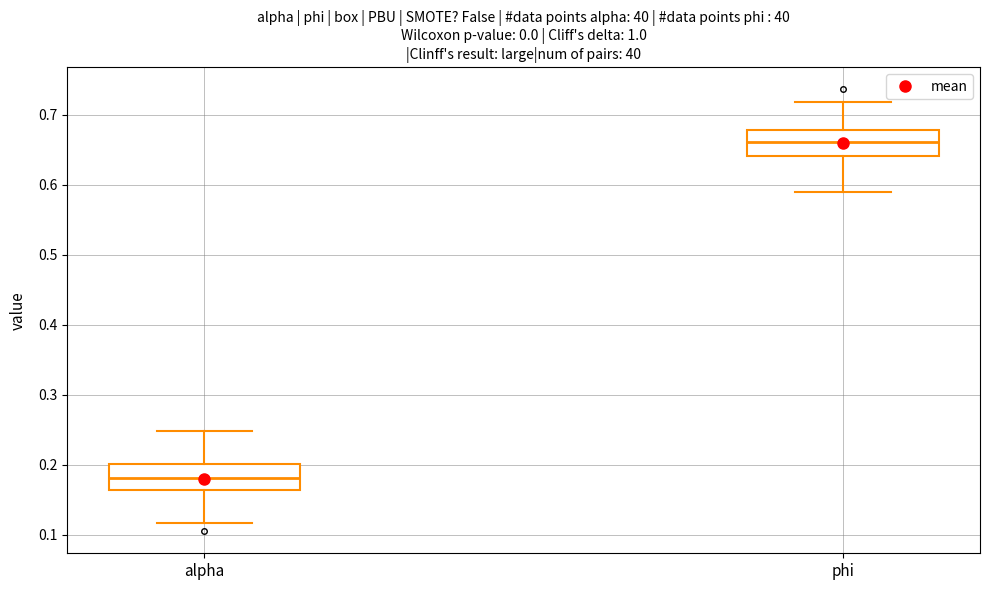

Reading left to right, transcribe this box plot: for each box, give where its median line is, the range the box spans, and where its two whiskers end, as read against the y-axis. The values are not printed on the chart, so give them approximately, as read against the axis.

alpha: median 0.18, box 0.16 to 0.20, whiskers 0.12 to 0.25
phi: median 0.66, box 0.64 to 0.68, whiskers 0.59 to 0.72